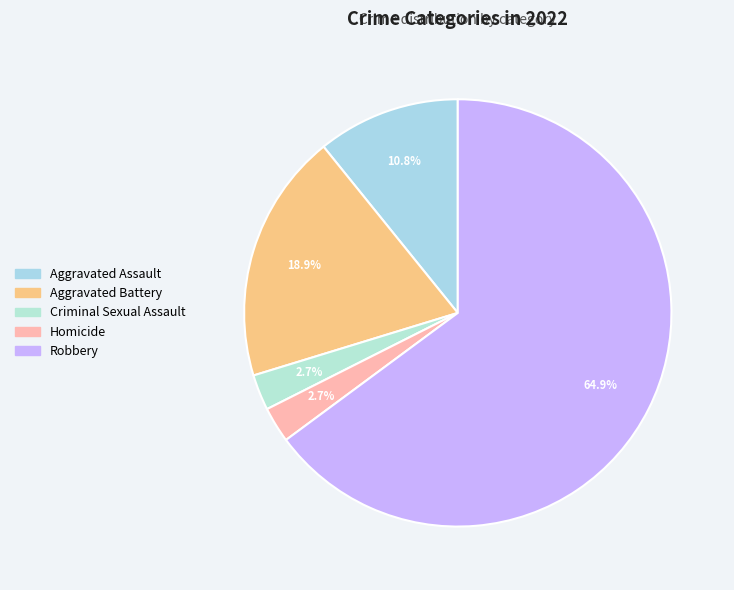

Count the number of slices in the pie.

5